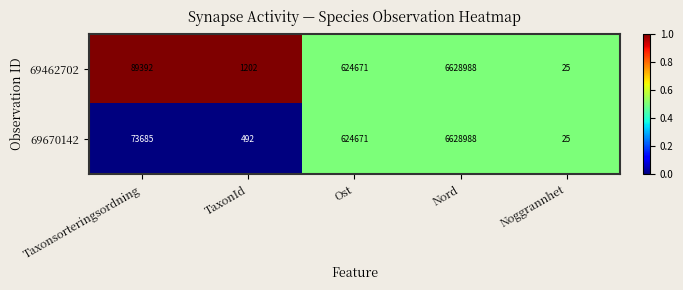

Rank the series by their average value, from lowest to highest.

69670142, 69462702